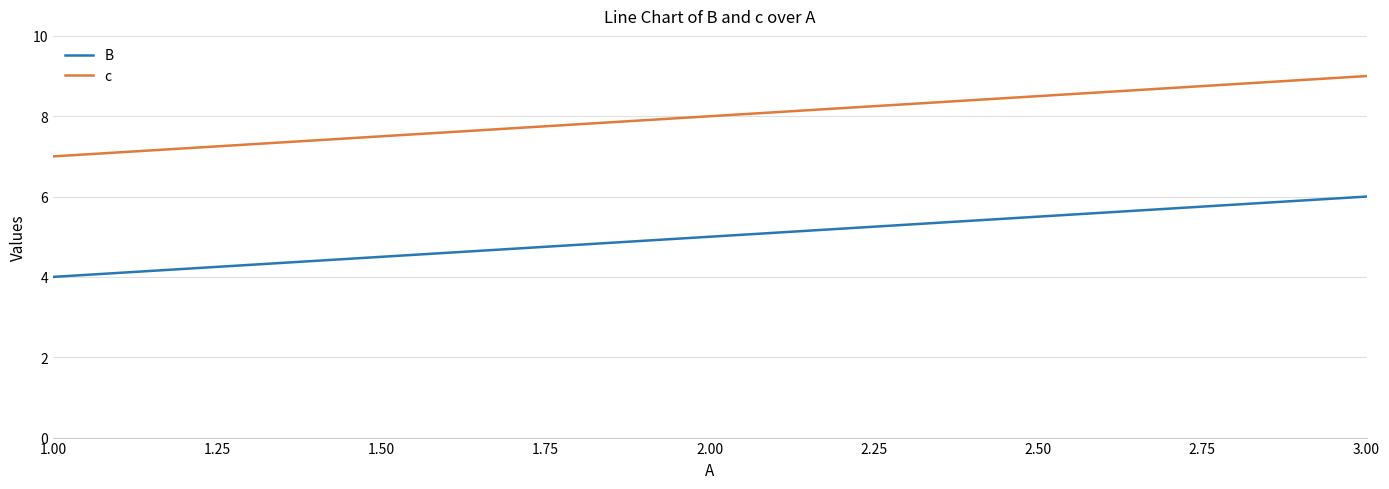

Reading left to right, extract all data points from this chart.

B: 4	5	6
c: 7	8	9